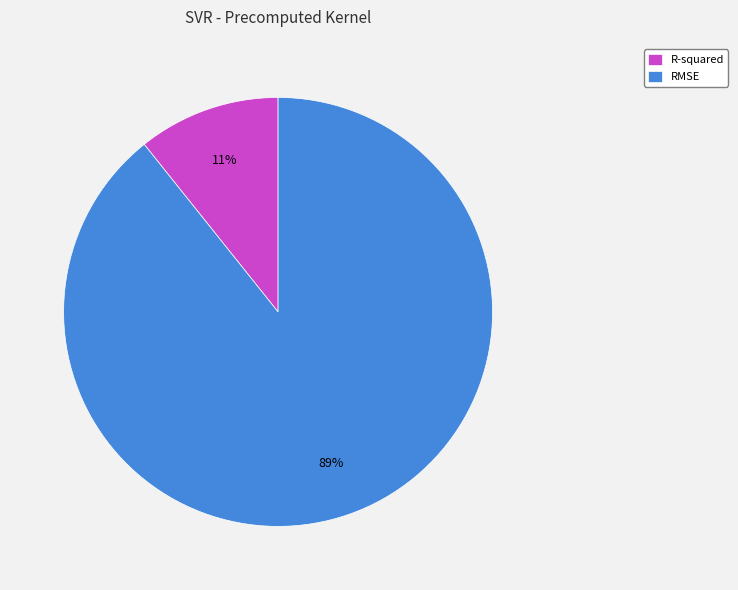

How many slices are in this pie chart?

2